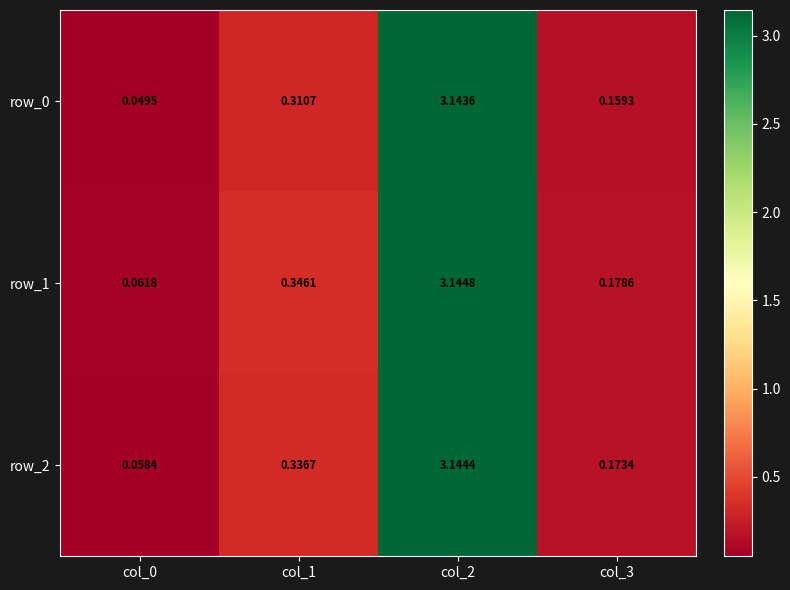

Is the value of row_0 at col_2 greater than the value of row_1 at col_0?

Yes